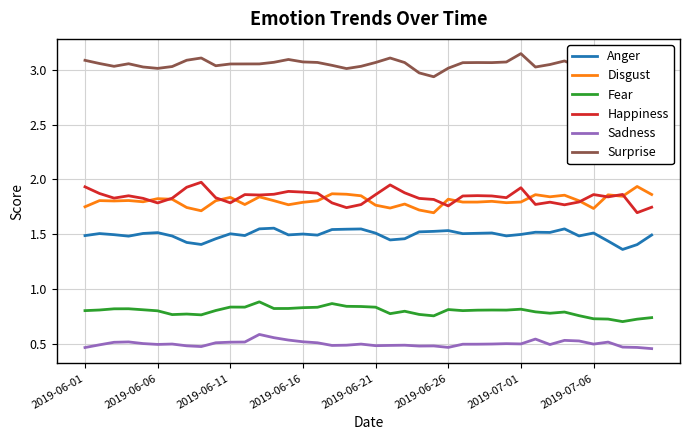

True or false: Surprise and Happiness intersect in this chart.

False